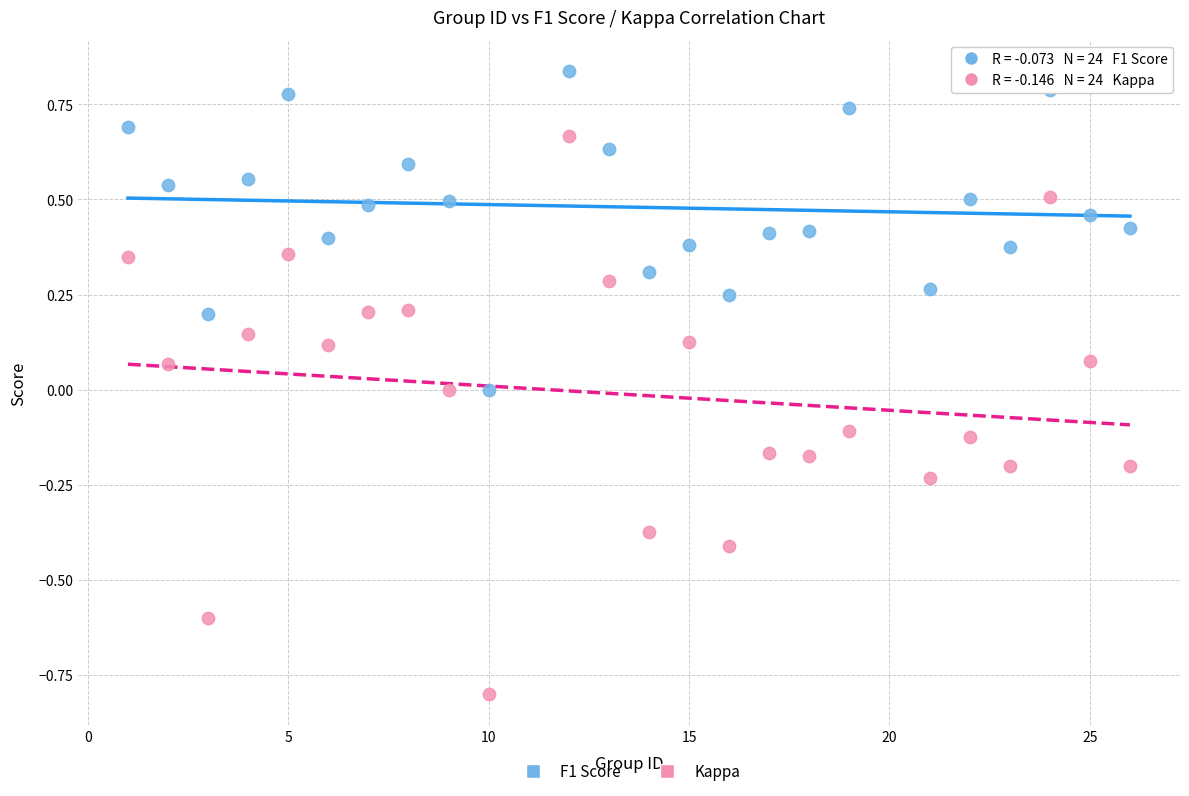

Which series has the widest spread of Y values?

Kappa